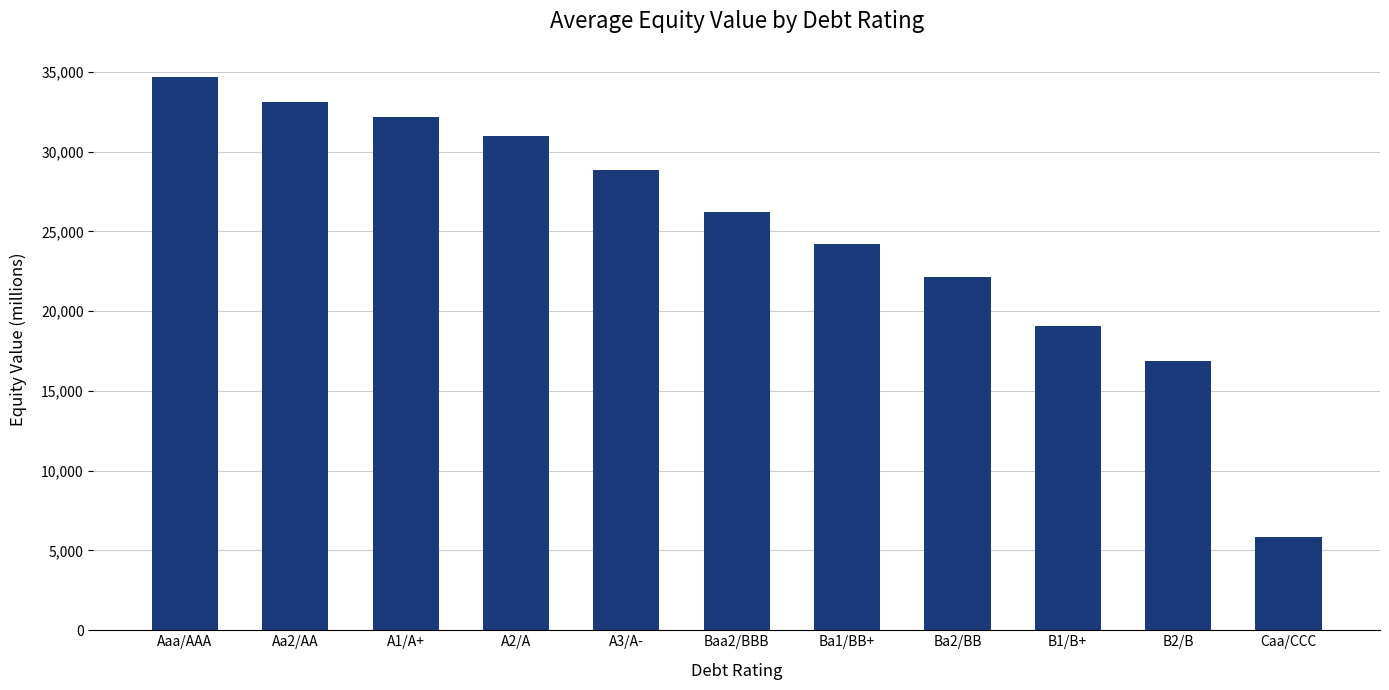

Rank the categories by value from lowest to highest.

Caa/CCC, B2/B, B1/B+, Ba2/BB, Ba1/BB+, Baa2/BBB, A3/A-, A2/A, A1/A+, Aa2/AA, Aaa/AAA